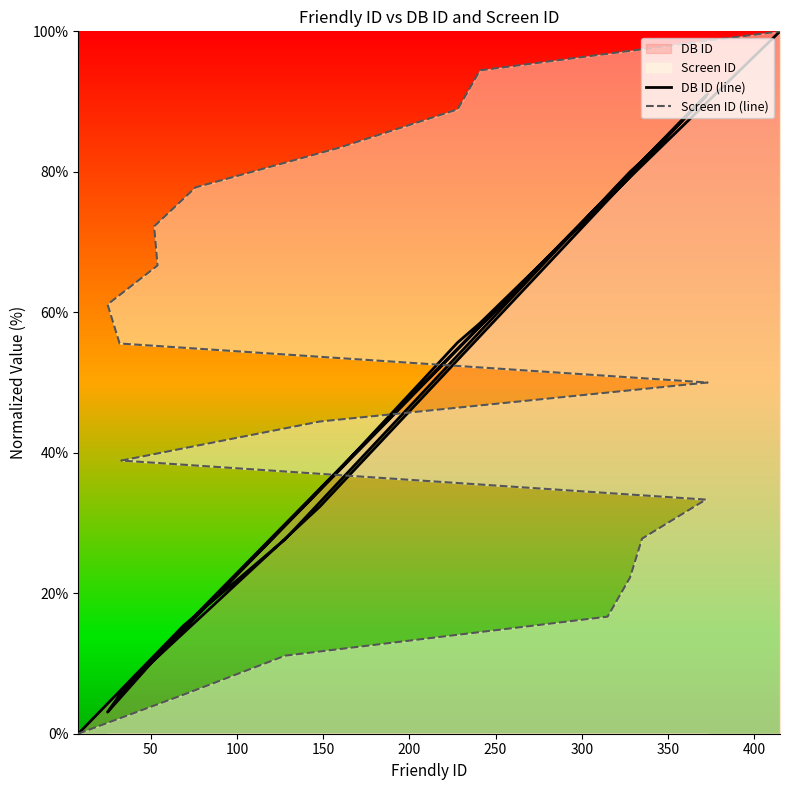

True or false: Screen ID (line) has more than 2 points higher than both neighbors.

False